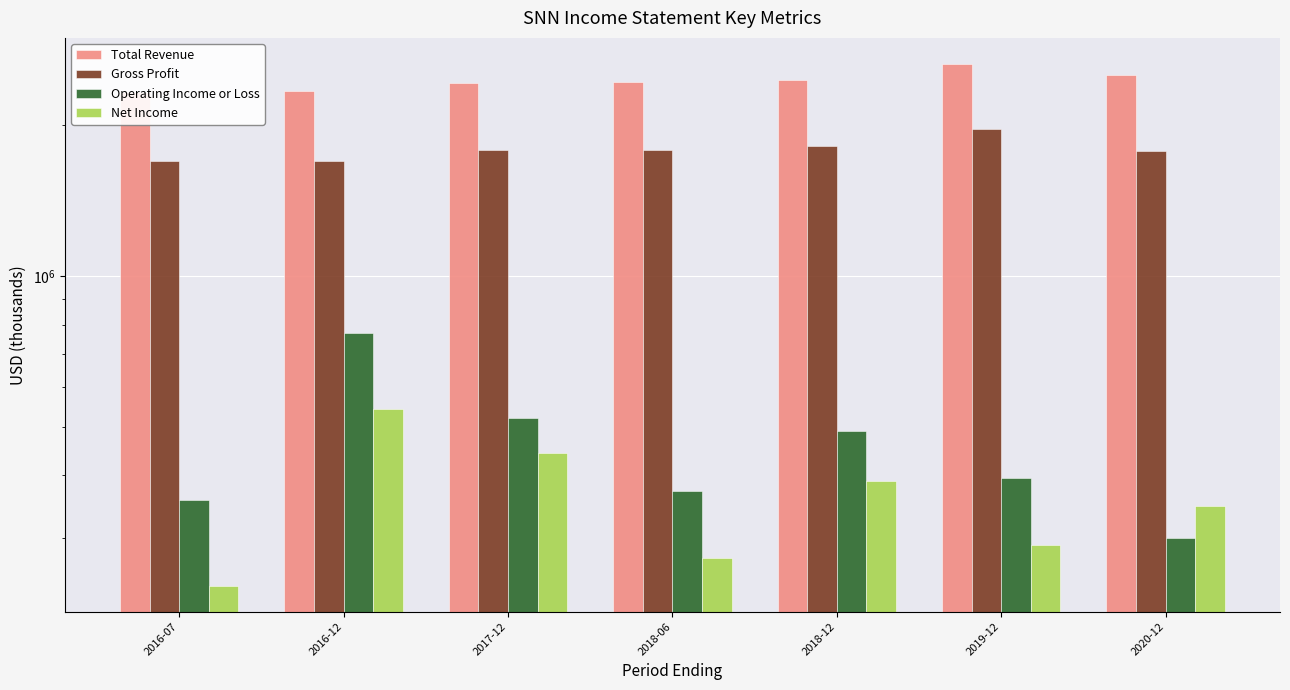

Which category has the highest value across all series?

2019-12